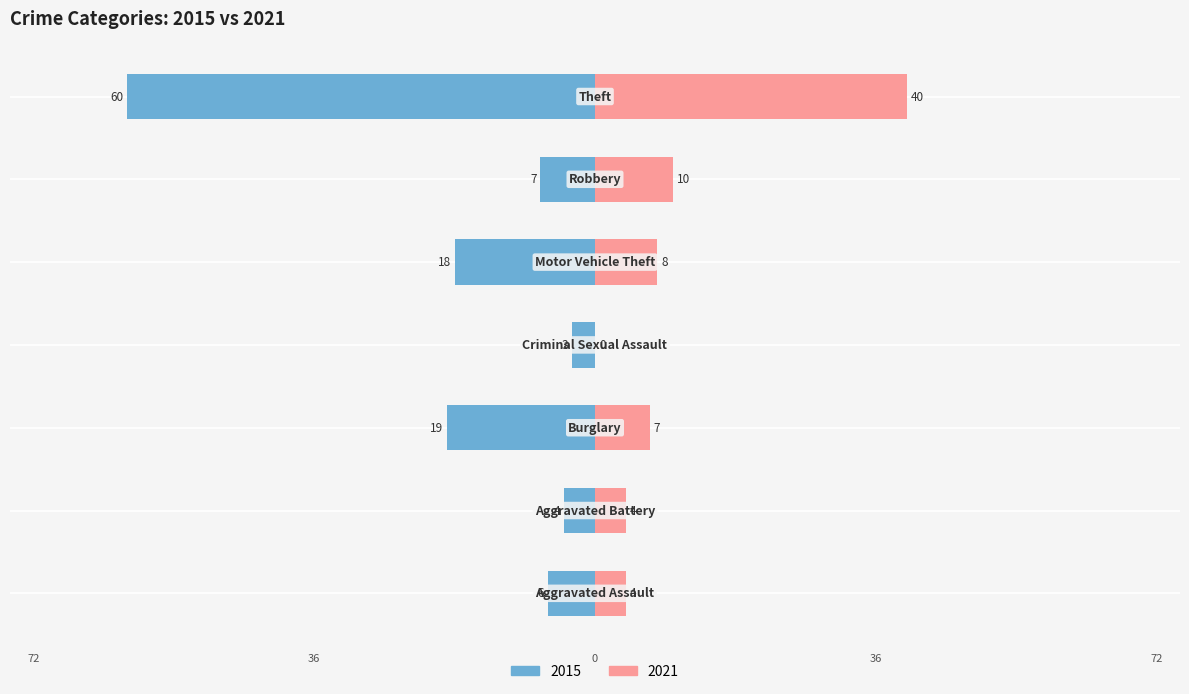

Which series has the largest range (max minus min)?

2015